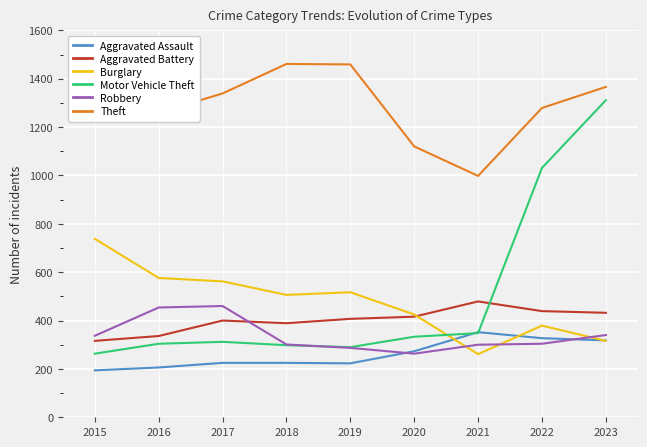

Which series has the largest total across all categories?

Theft